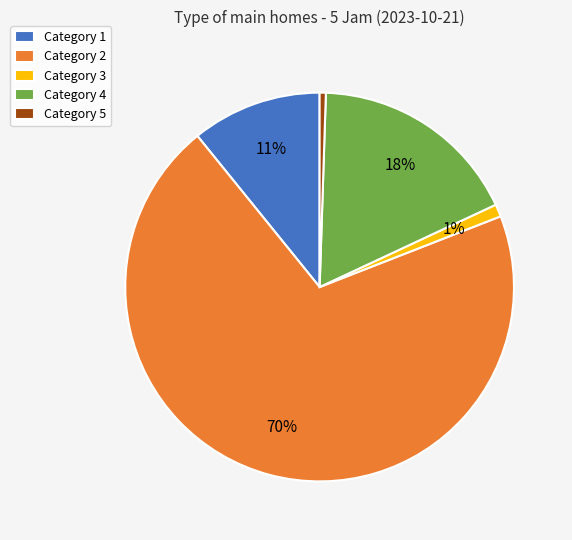

Which category accounts for the majority?

Category 2